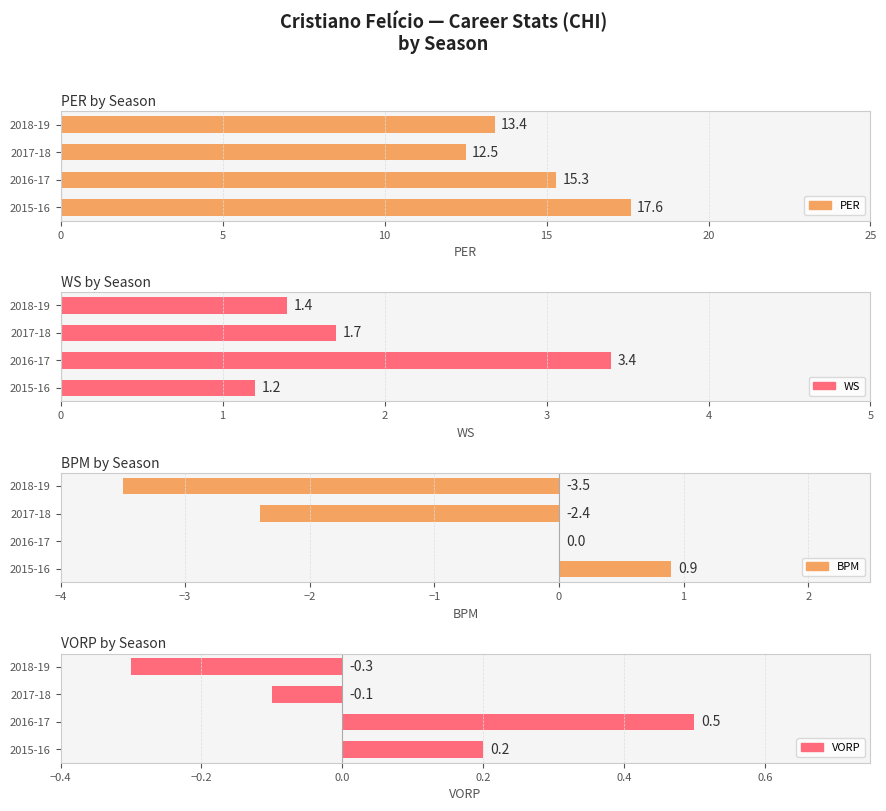

What is the greatest value displayed?

17.6